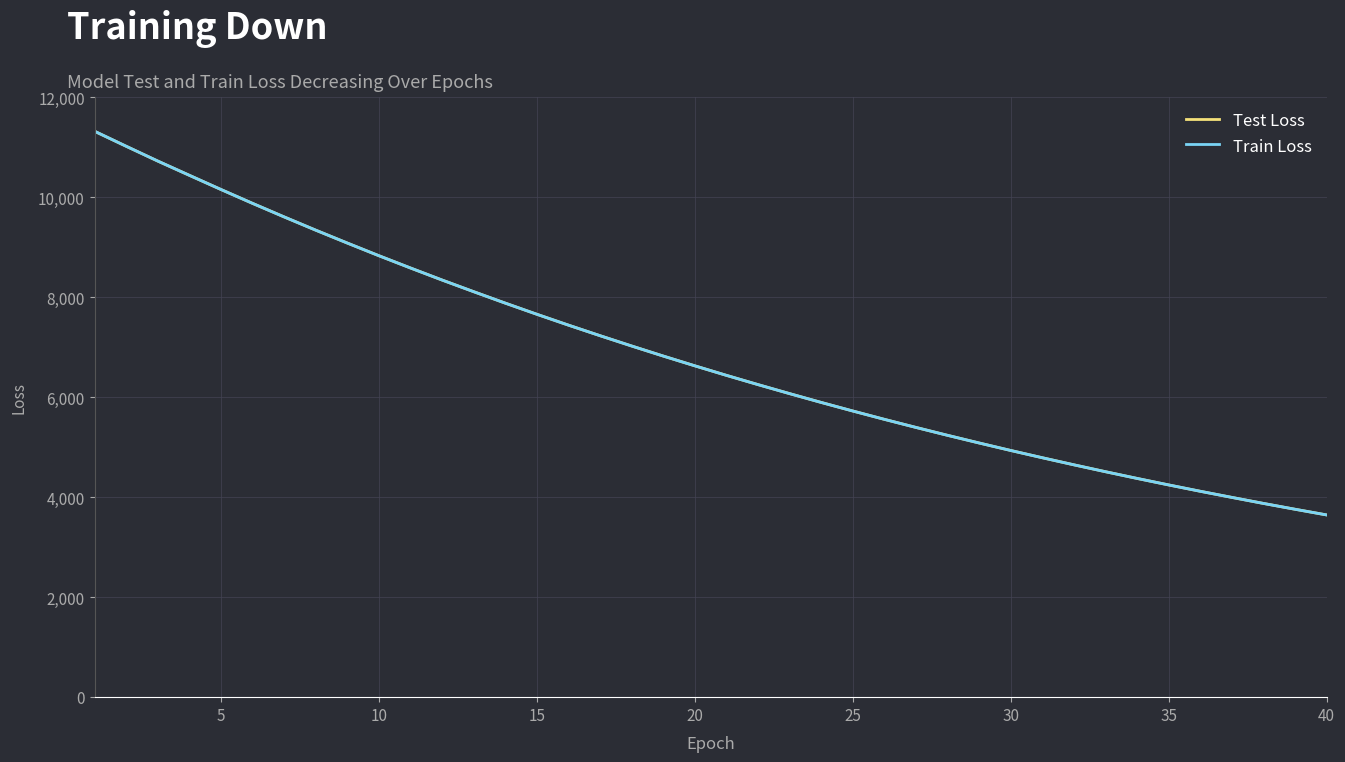

Which series has the widest spread of values?

Train Loss